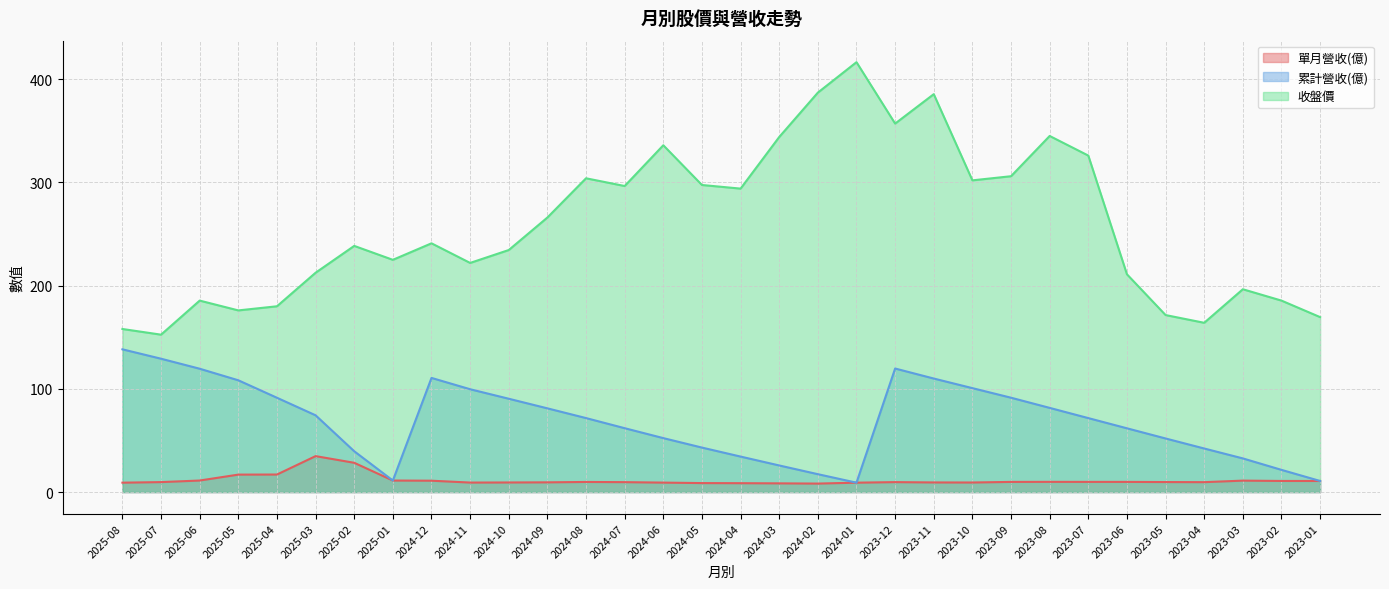

List the series in order of their overall mean, highest first.

收盤價, 累計營收(億), 單月營收(億)